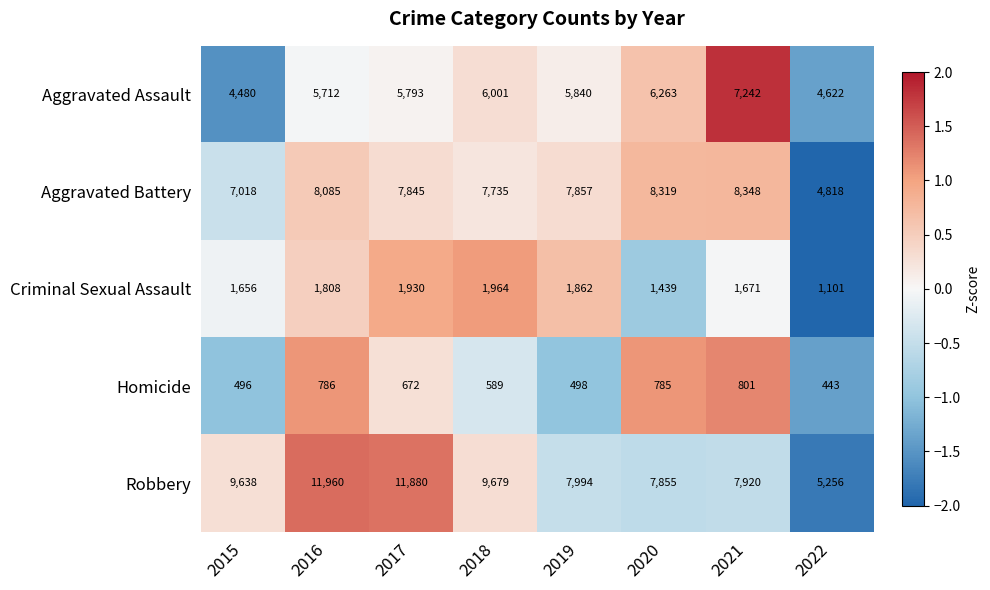

The value of Aggravated Battery at 2022 is 4818. True or false?

True